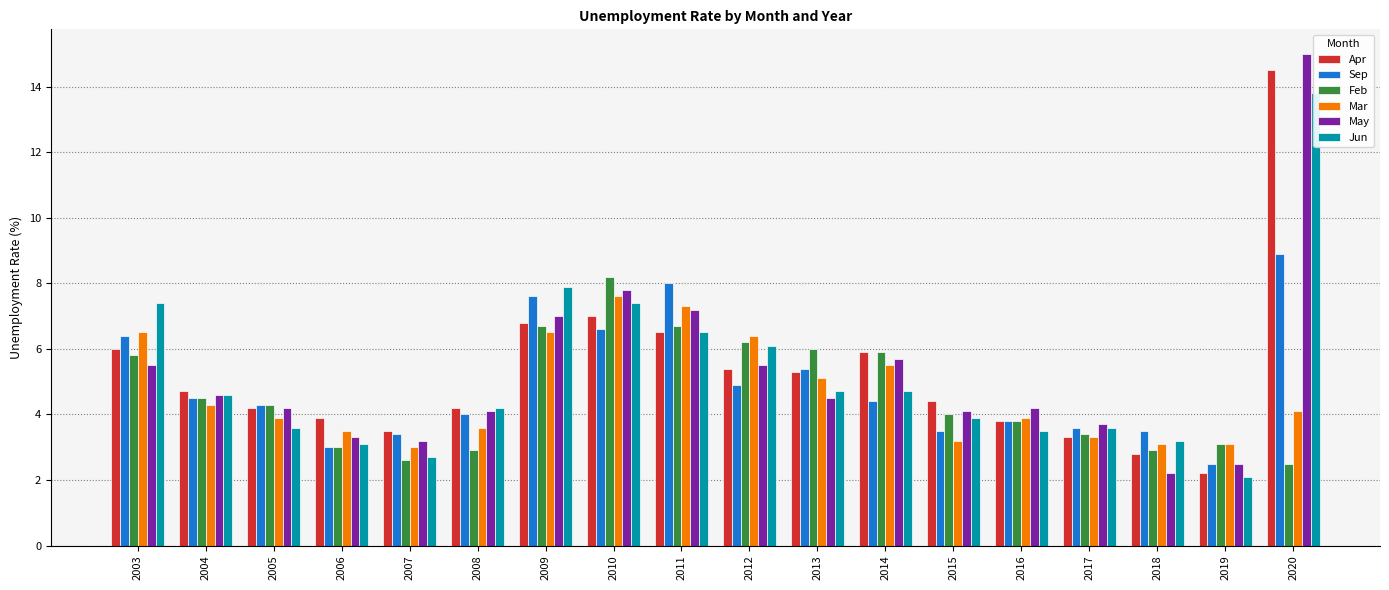

What are all the series names shown in the legend?

Apr, Sep, Feb, Mar, May, Jun